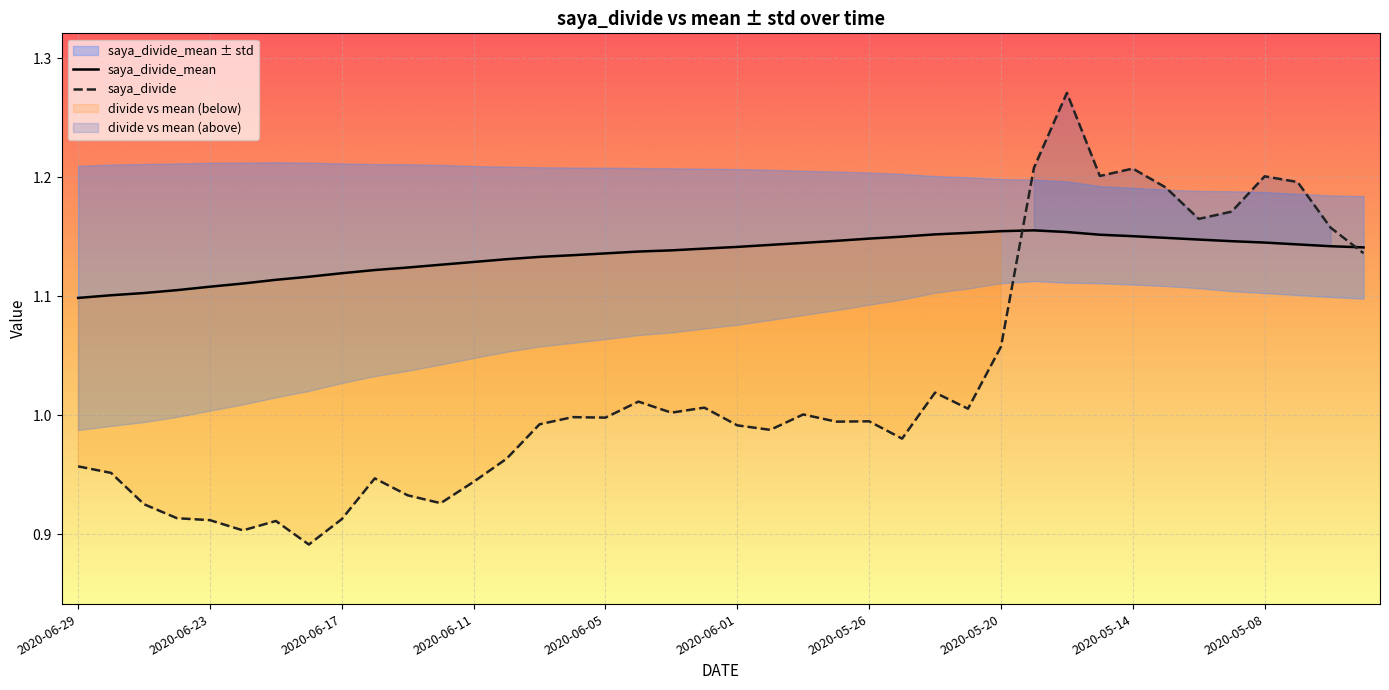

At how many categories does at least one series exceed 1?

40